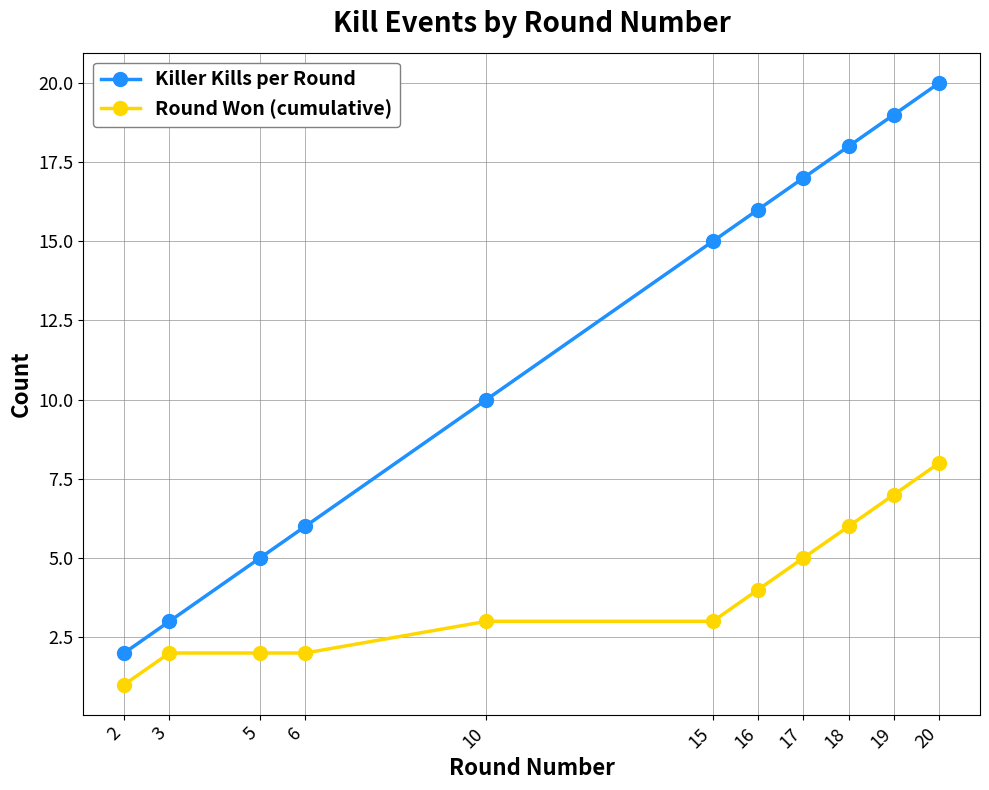

Rank the series at 15 from highest to lowest value.

Killer Kills per Round, Round Won (cumulative)